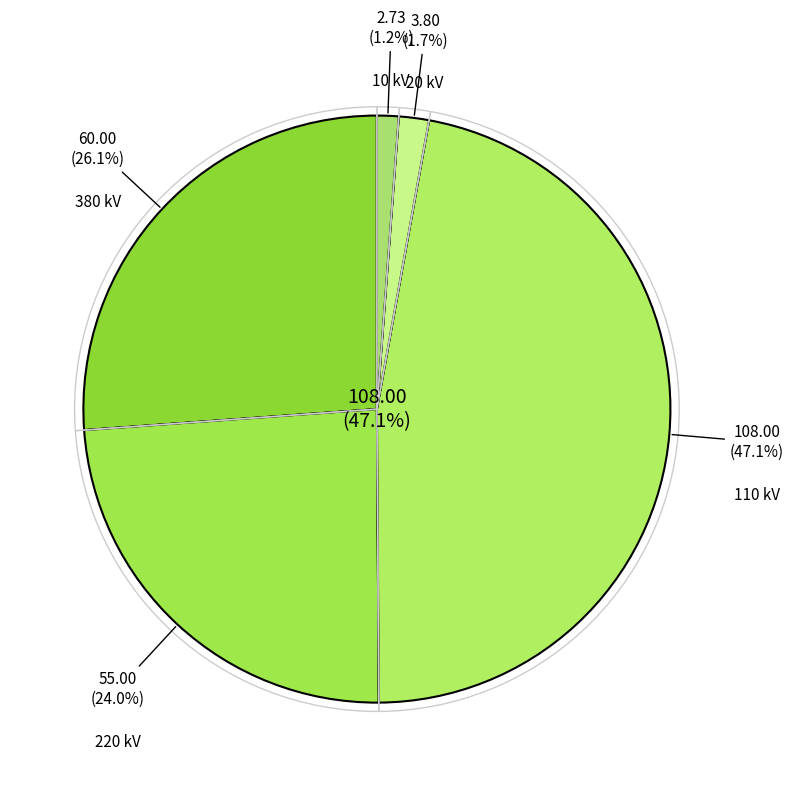

Does 380 represent more than half of the total?

No